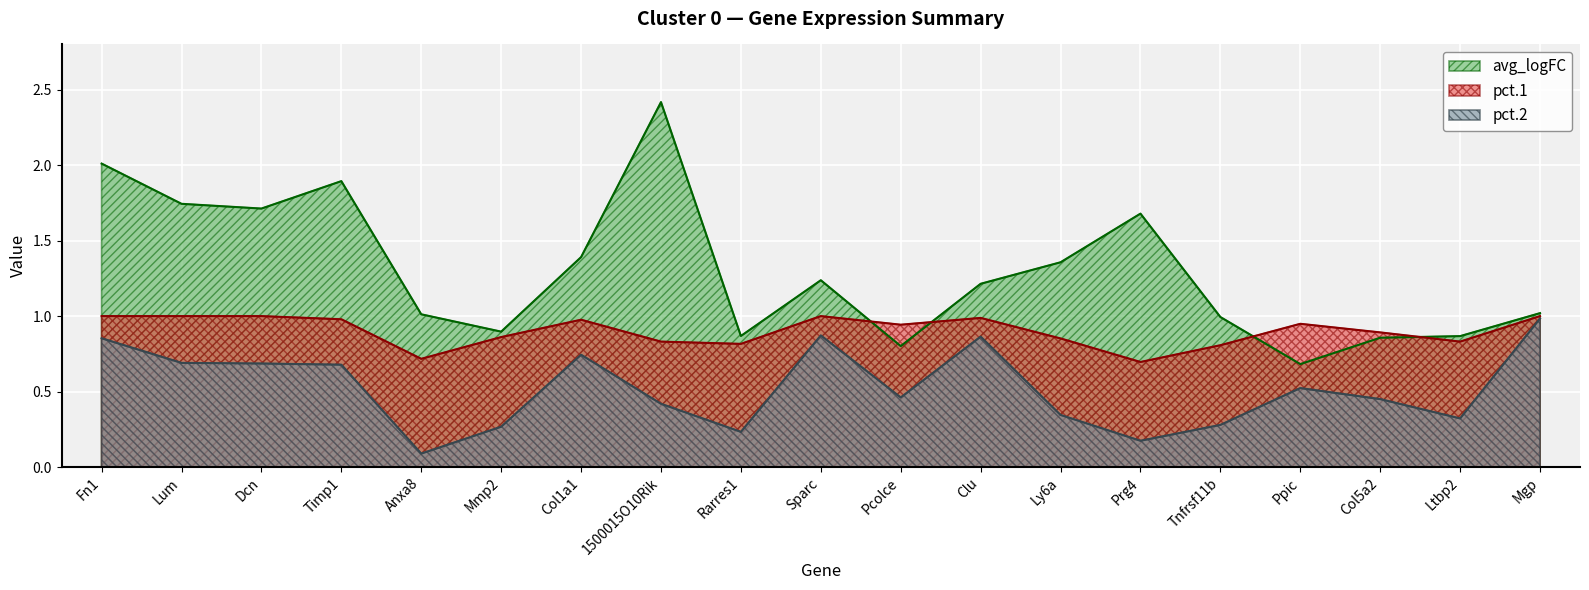

What is the sum of the avg_logFC values at Sparc and Dcn?

3.0